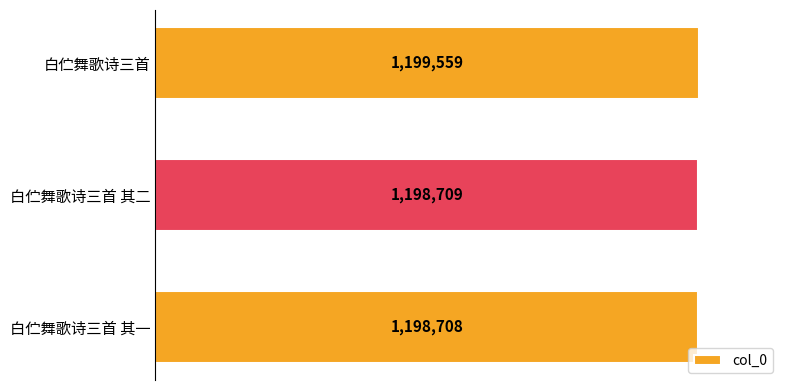

How many data points does each series have?

3